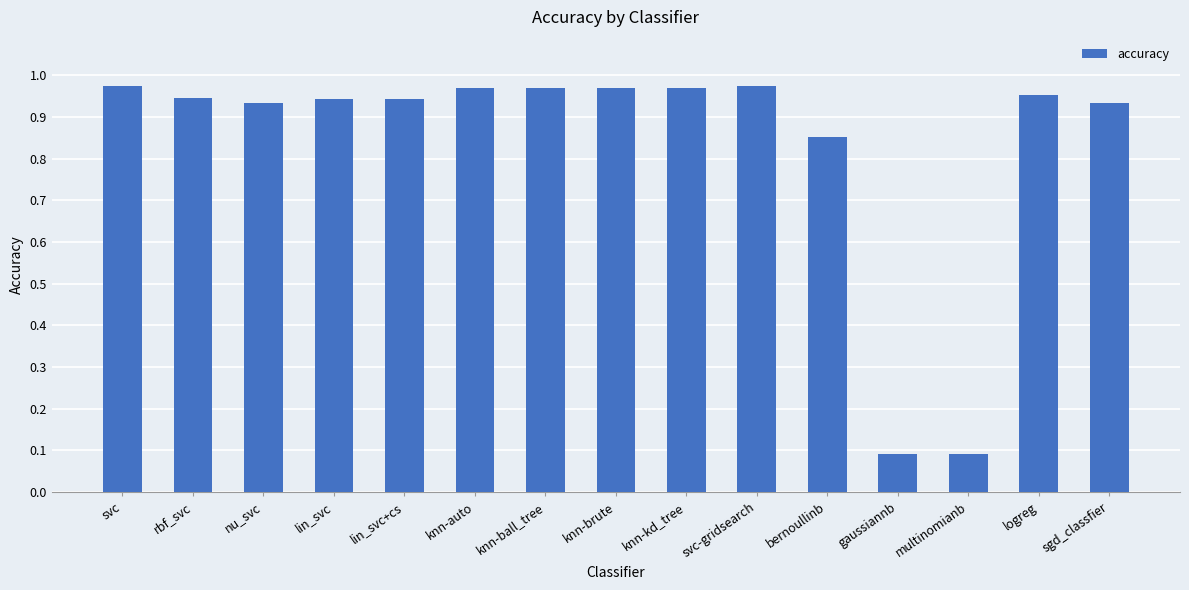

What is the change in value from knn-kd_tree to bernoullinb?

-0.1